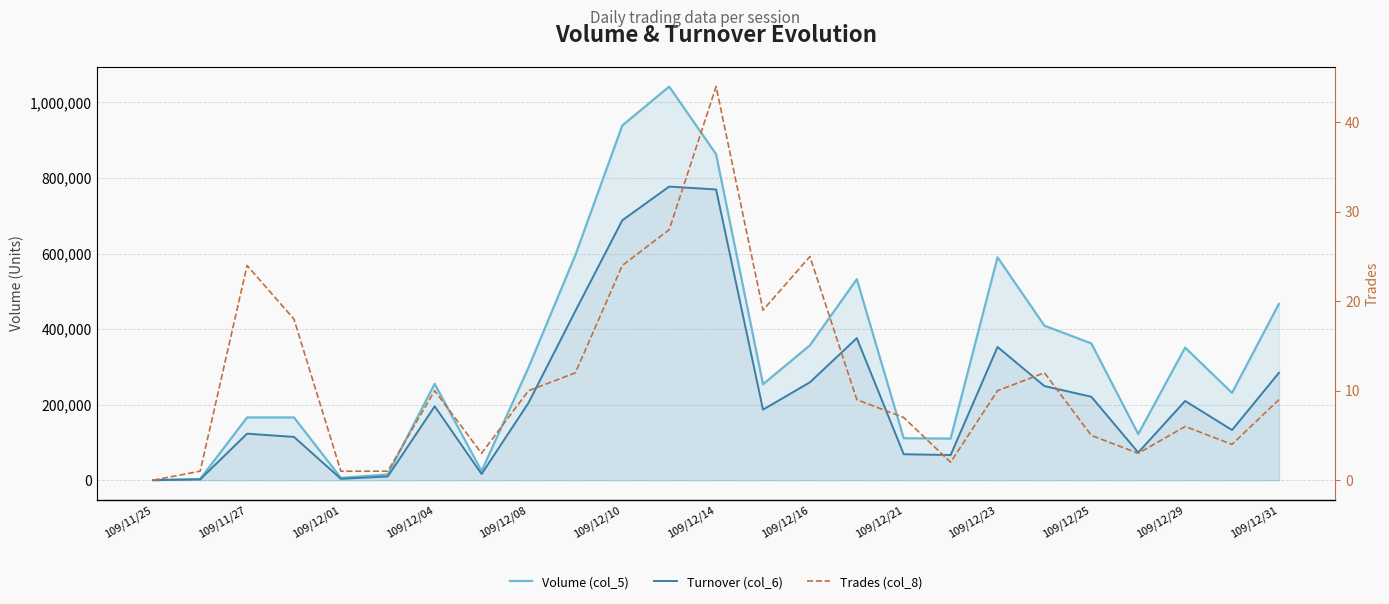

Reading left to right, transcribe all the data shown in this chart.

Volume (col_5): 0	3000	166000	166000	6000	15000	255000	24000	298000	596000	939000	1042000	863000	254000	357000	532000	111000	110000	590000	409000	362000	122000	351000	231000	467000
Turnover (col_6): 0	1950	123060	114420	3540	9750	195540	16230	204640	448050	688050	777310	769610	186730	259070	376030	68550	66500	352600	249070	220820	73180	209600	132670	284180
Trades (col_8): 0	1	24	18	1	1	10	3	10	12	24	28	44	19	25	9	7	2	10	12	5	3	6	4	9